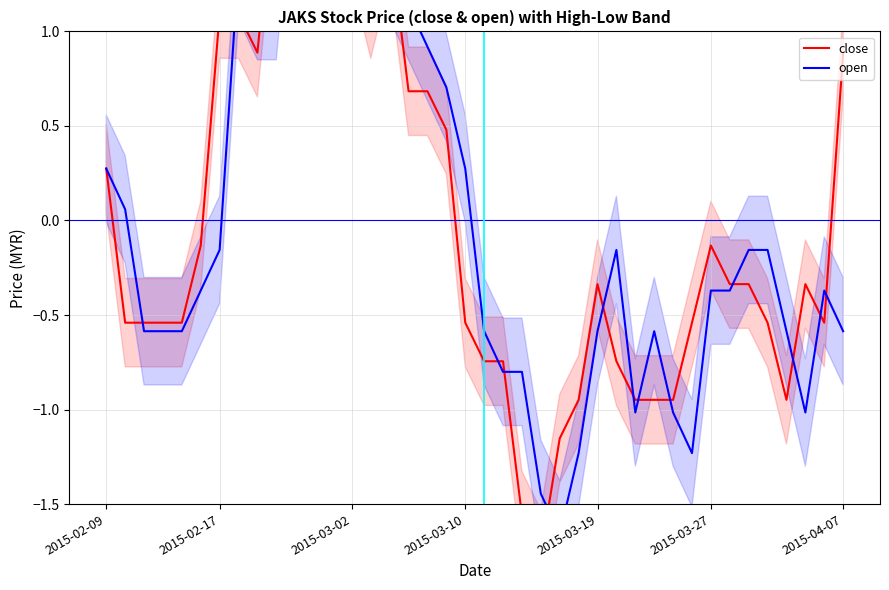

What is the lowest value of the open series?

-1.7